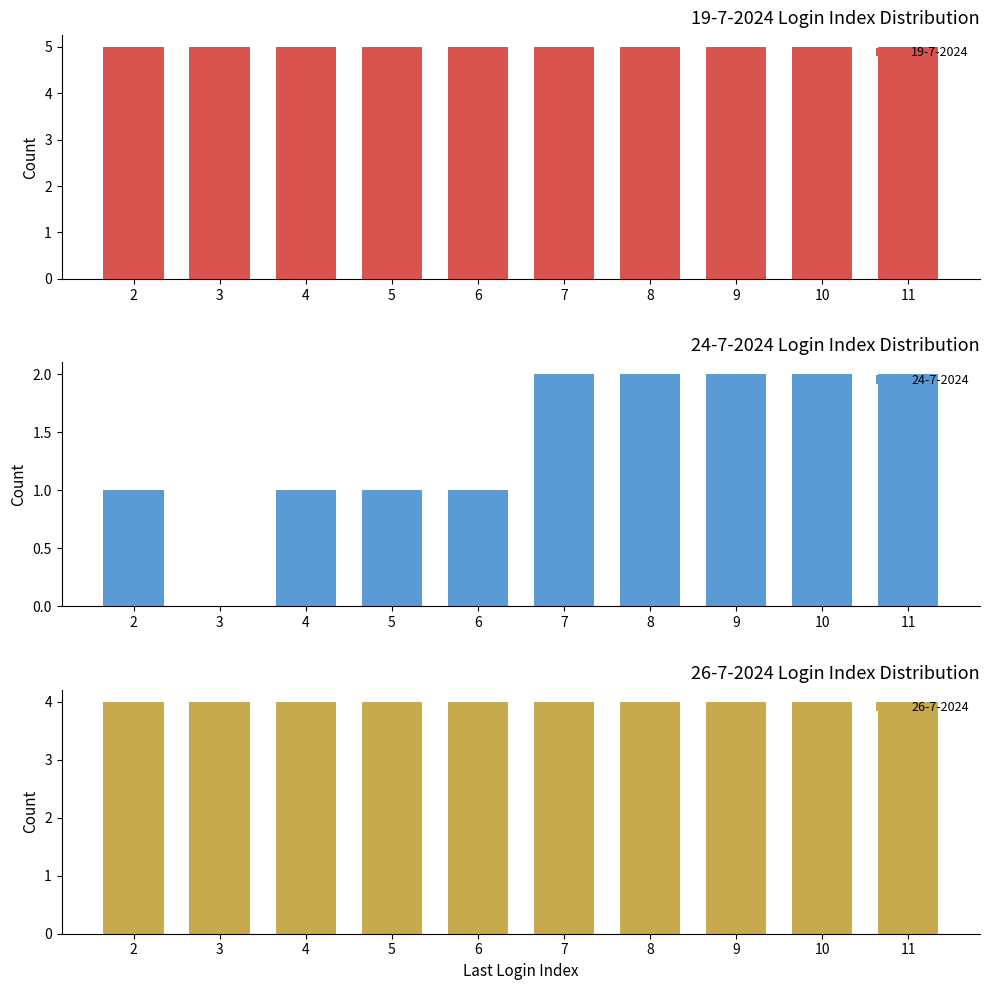

True or false: 24-7-2024 has a value of 1 at 4.

True